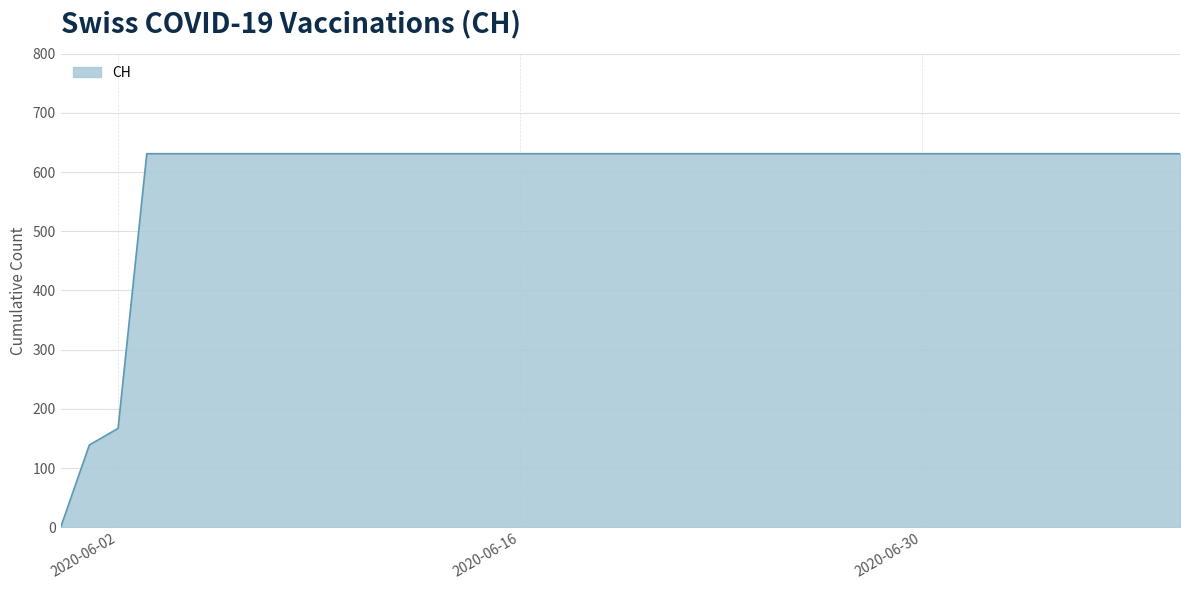

What is the greatest value displayed?

631